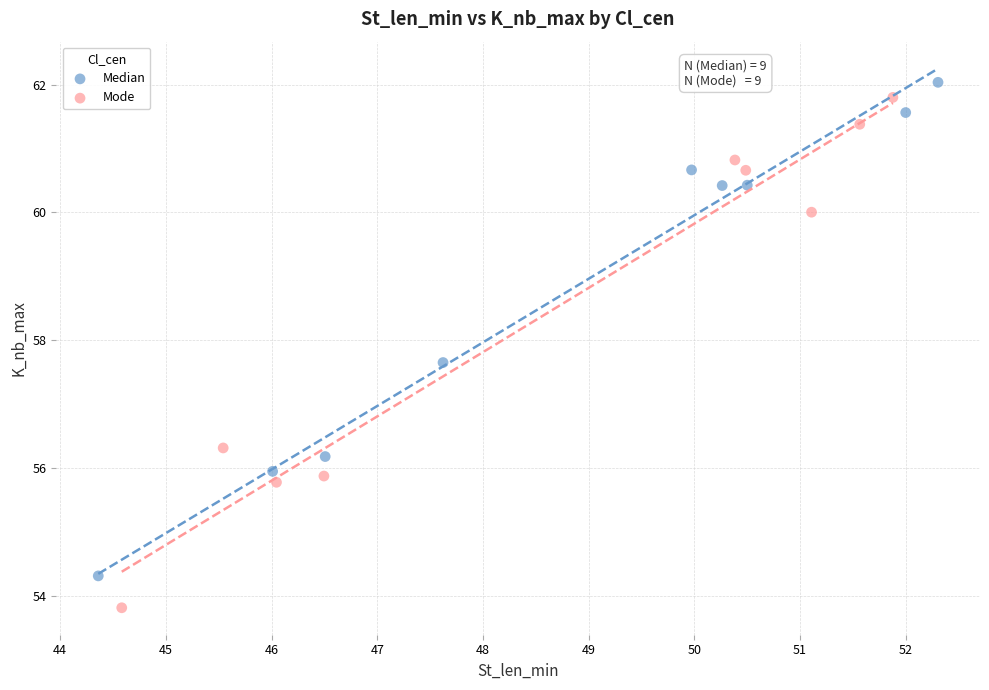

Which series reaches the minimum Y coordinate?

Mode